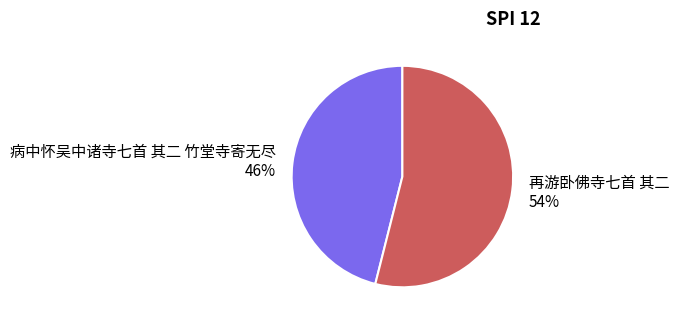

To the nearest percent, what portion does 病中怀吴中诸寺七首 其二 竹堂寺寄无尽 represent?

46%